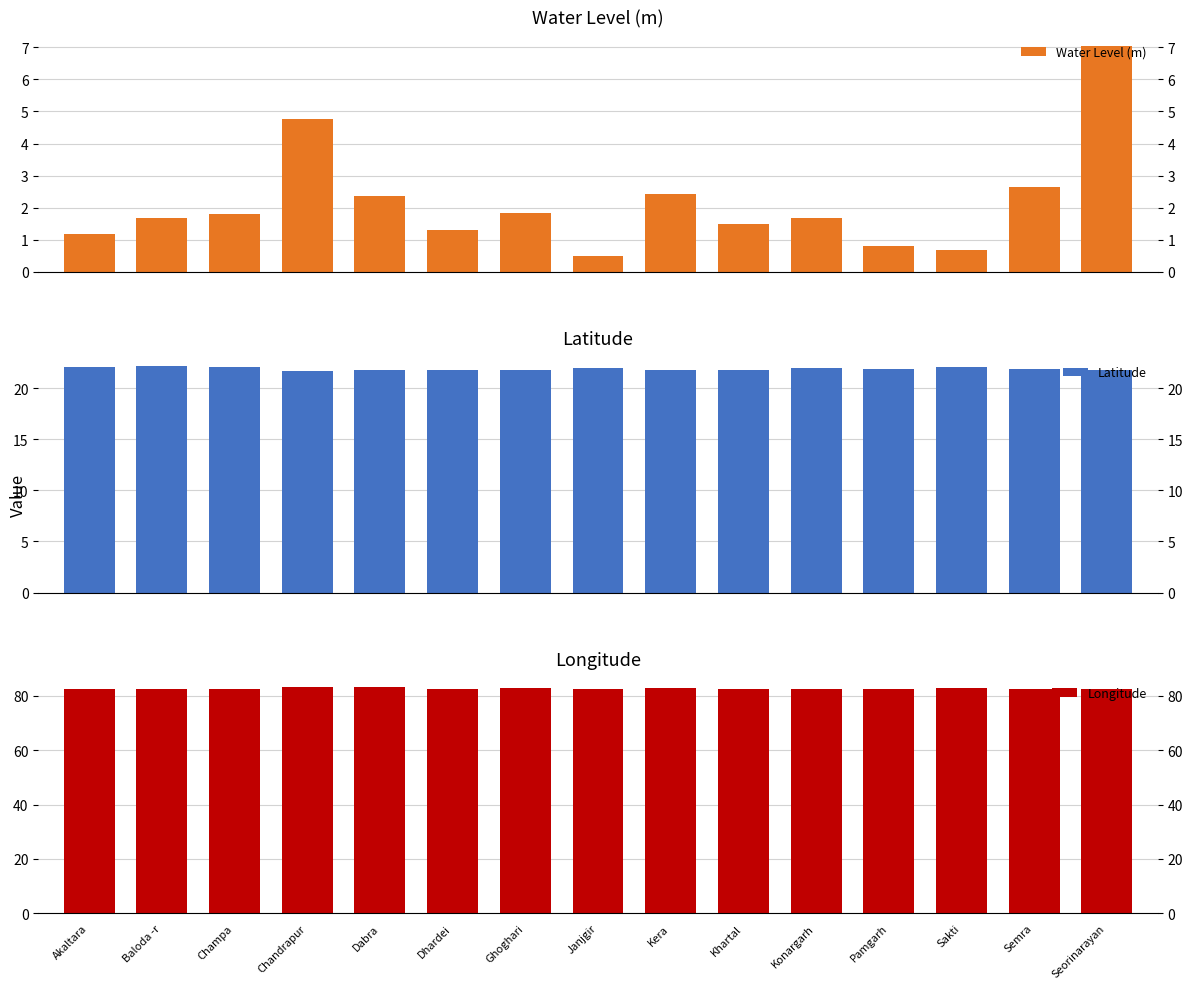

What is the spread (max minus min) of values at Janjgir?

82.1